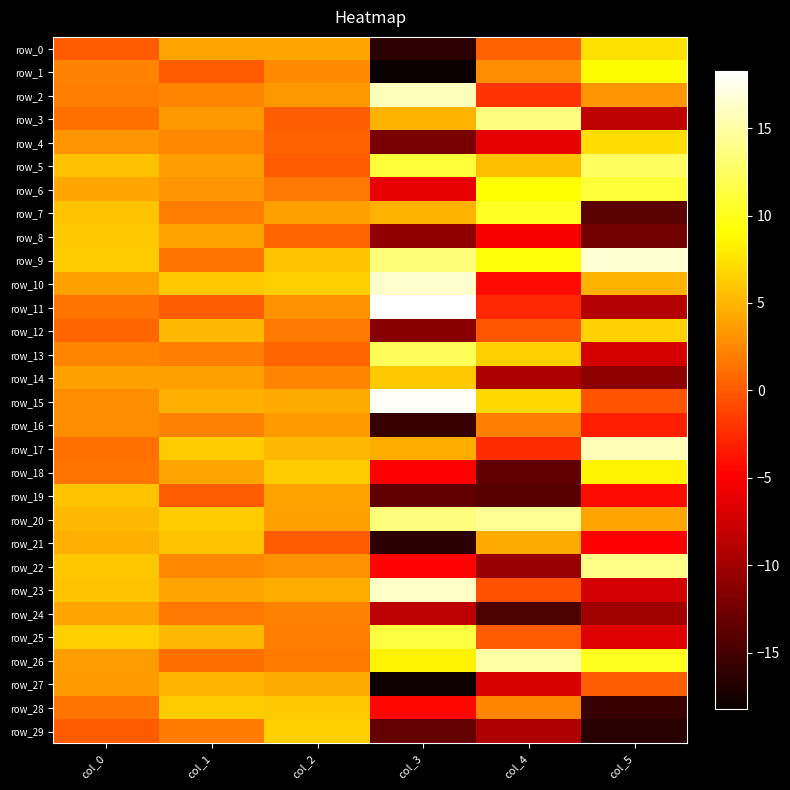

How many data points does each series have?

6